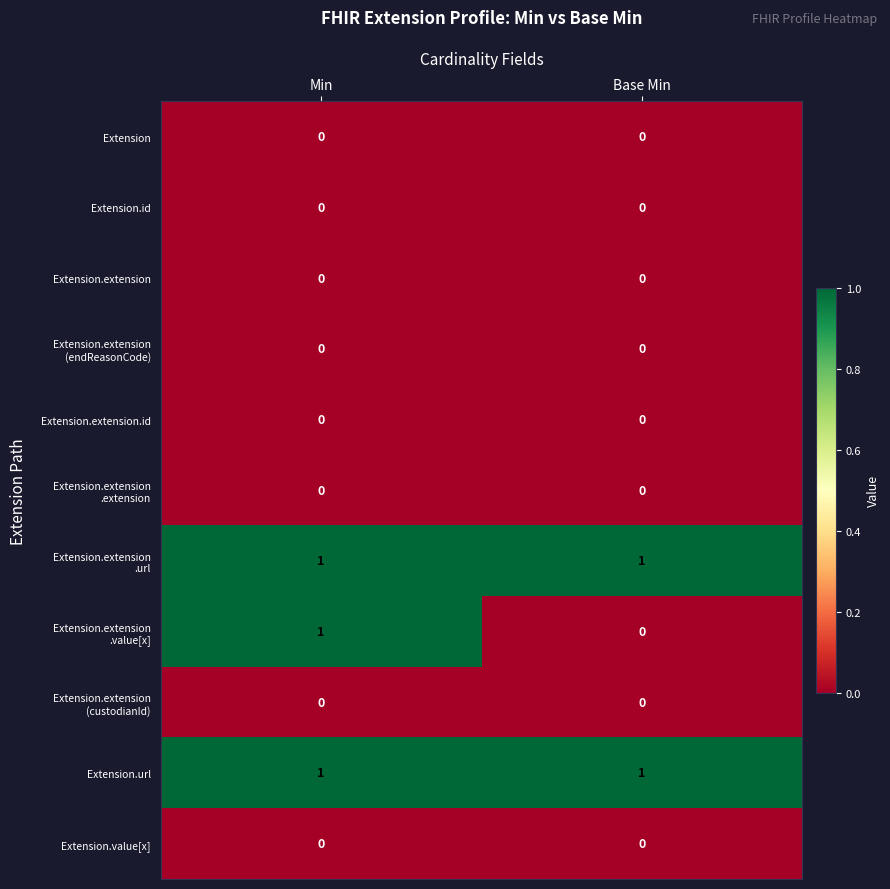

The value of Extension.id at Min is 0. True or false?

True